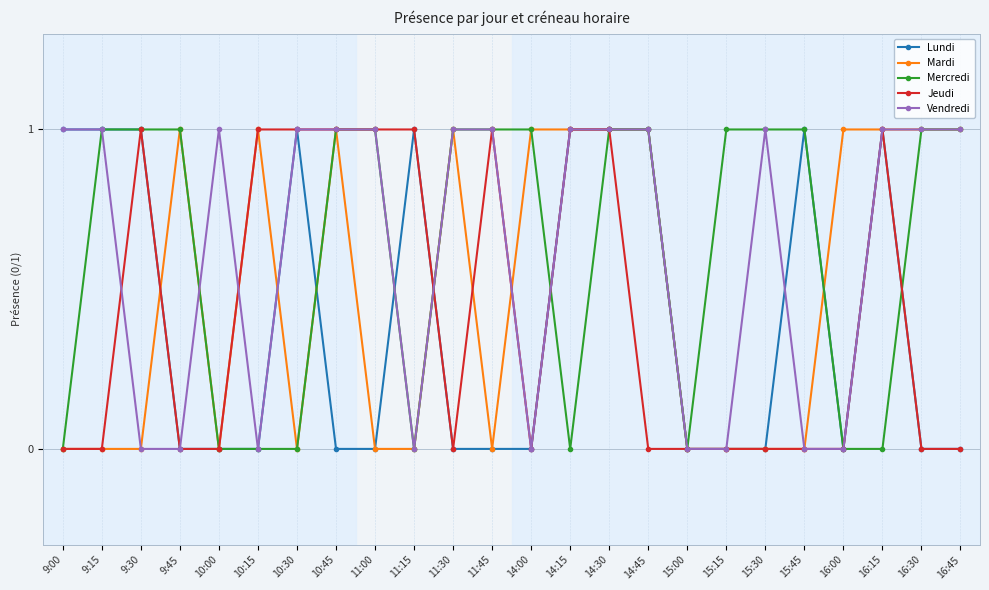

Count the number of categories in the chart.

24